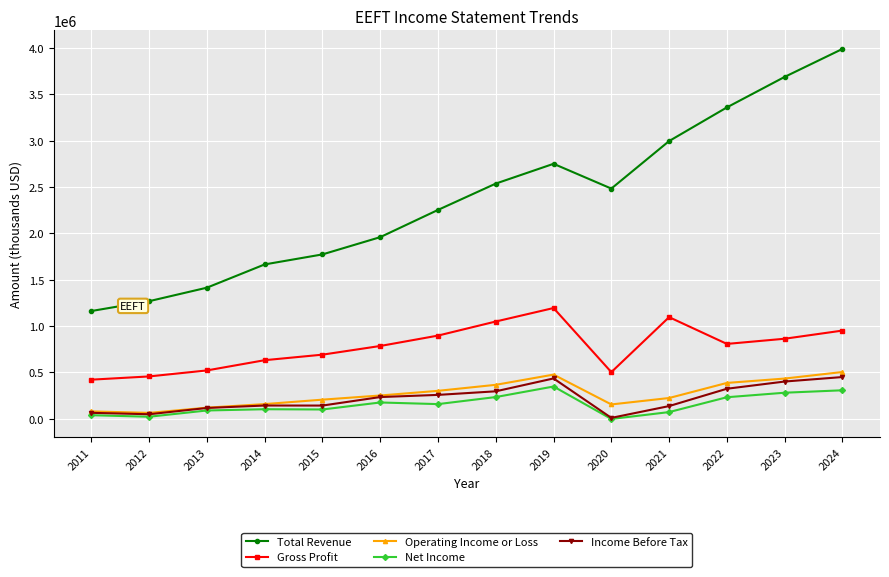

Between 2011 and 2017, which series saw the biggest shift?

Total Revenue